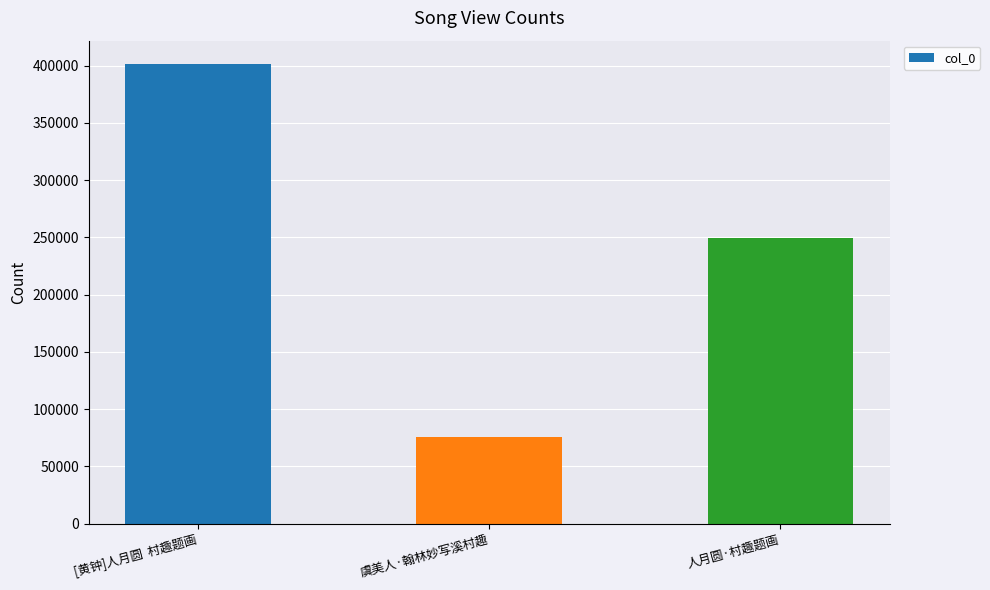

What is the maximum value shown in the chart?

401761